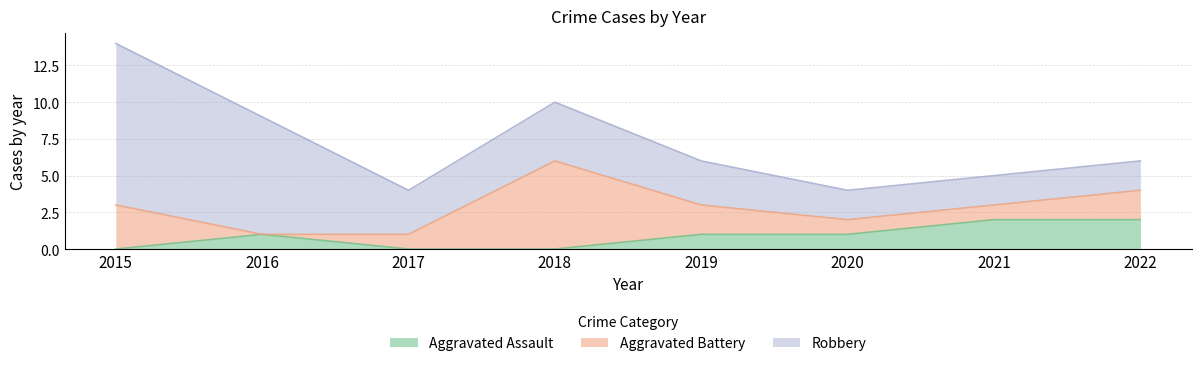

Rank the series at 2021 from lowest to highest value.

Aggravated Battery, Aggravated Assault, Robbery